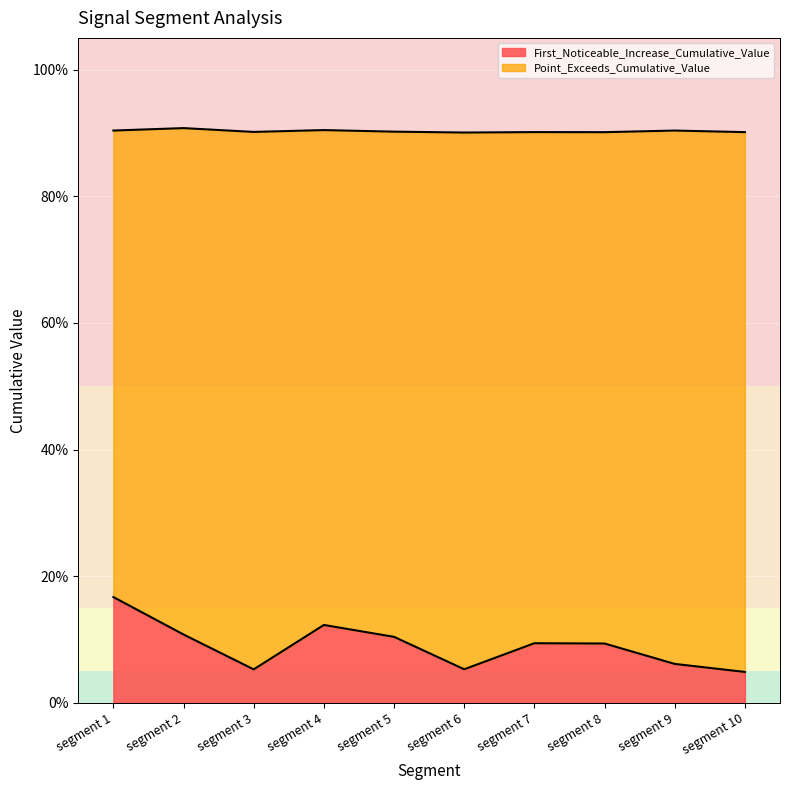

At which category does First_Noticeable_Increase_Cumulative_Value reach its first local valley?

segment 3